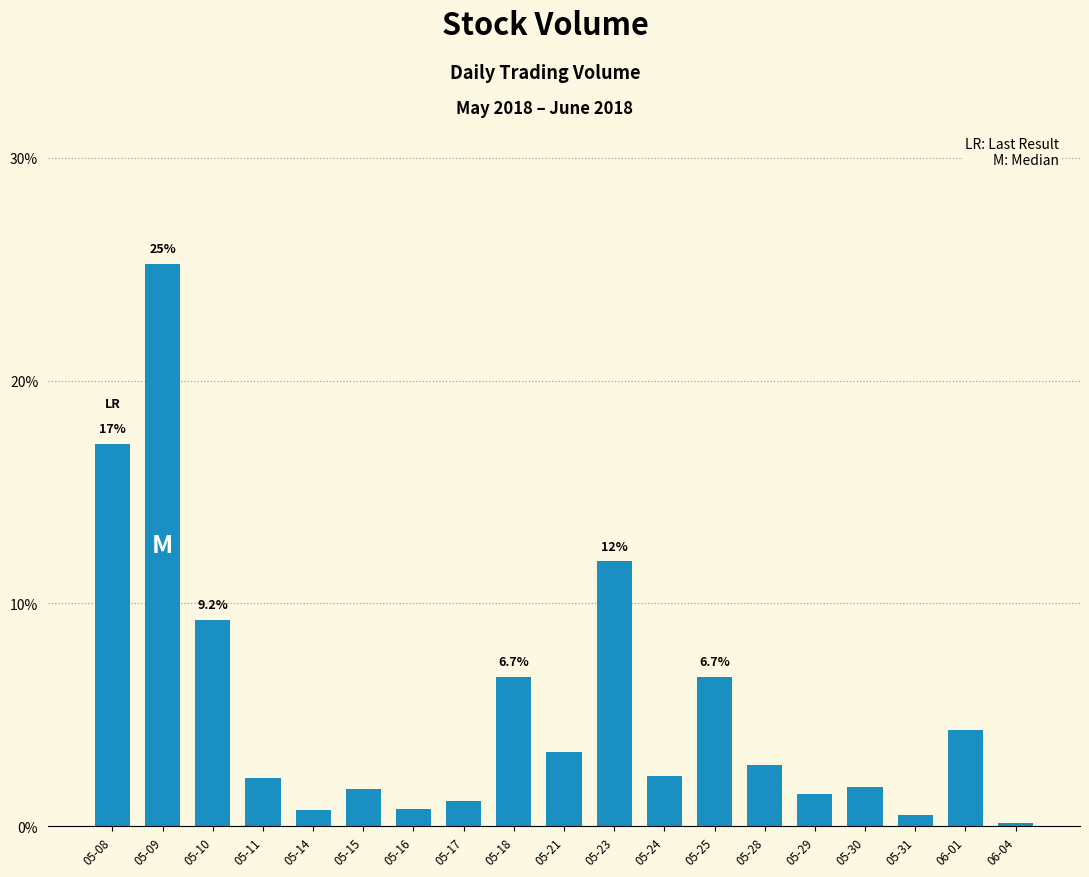

Which has a higher value, 05-16 or 05-21?

05-21